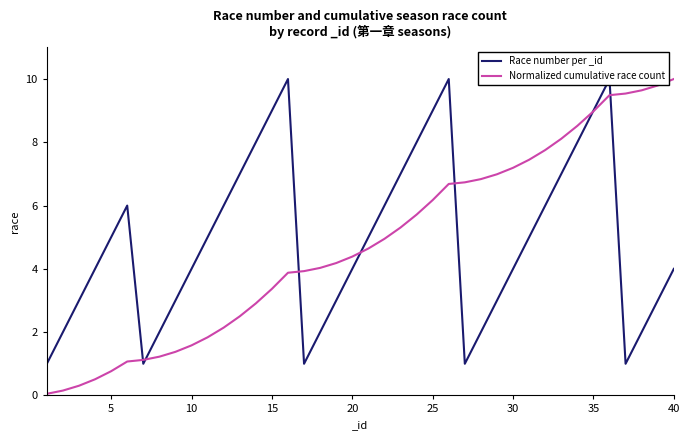

Does the chart display data point markers on the line(s)?

No